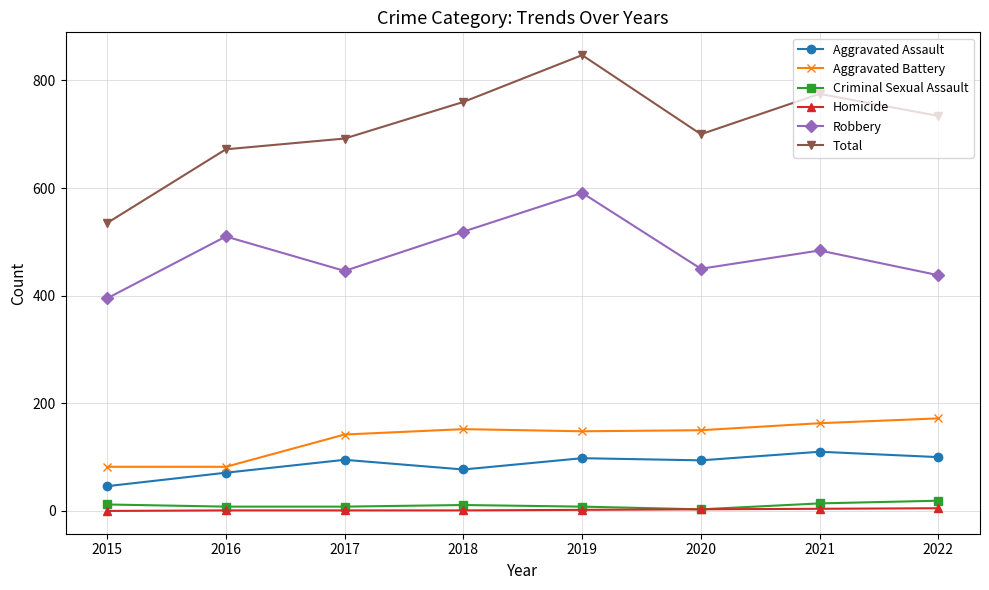

In Aggravated Assault, how many points are higher than both neighbors (excluding endpoints)?

3